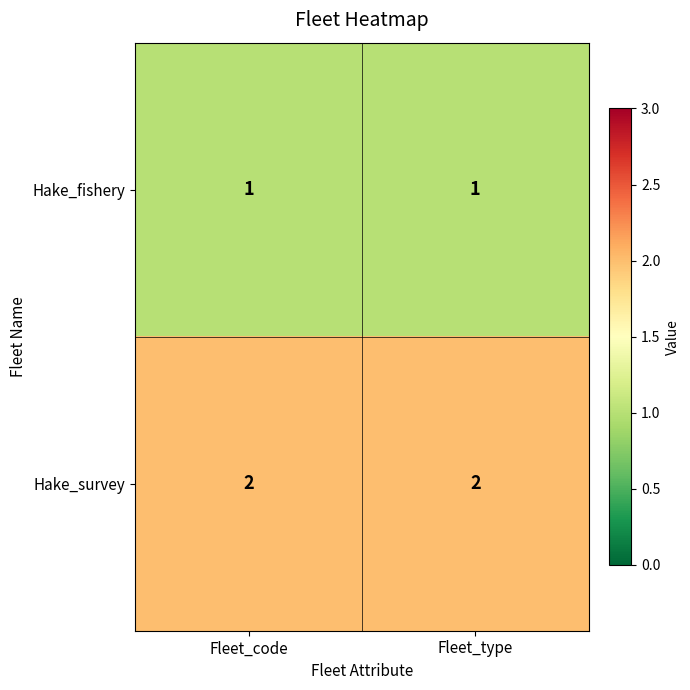

At Fleet_type, list the series in order from smallest to largest.

Hake_fishery, Hake_survey